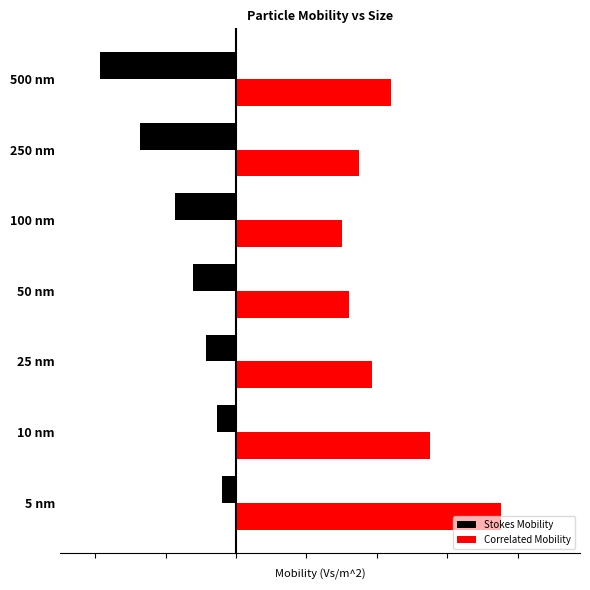

List the series in order of their peak value, lowest first.

Stokes Mobility, Correlated Mobility